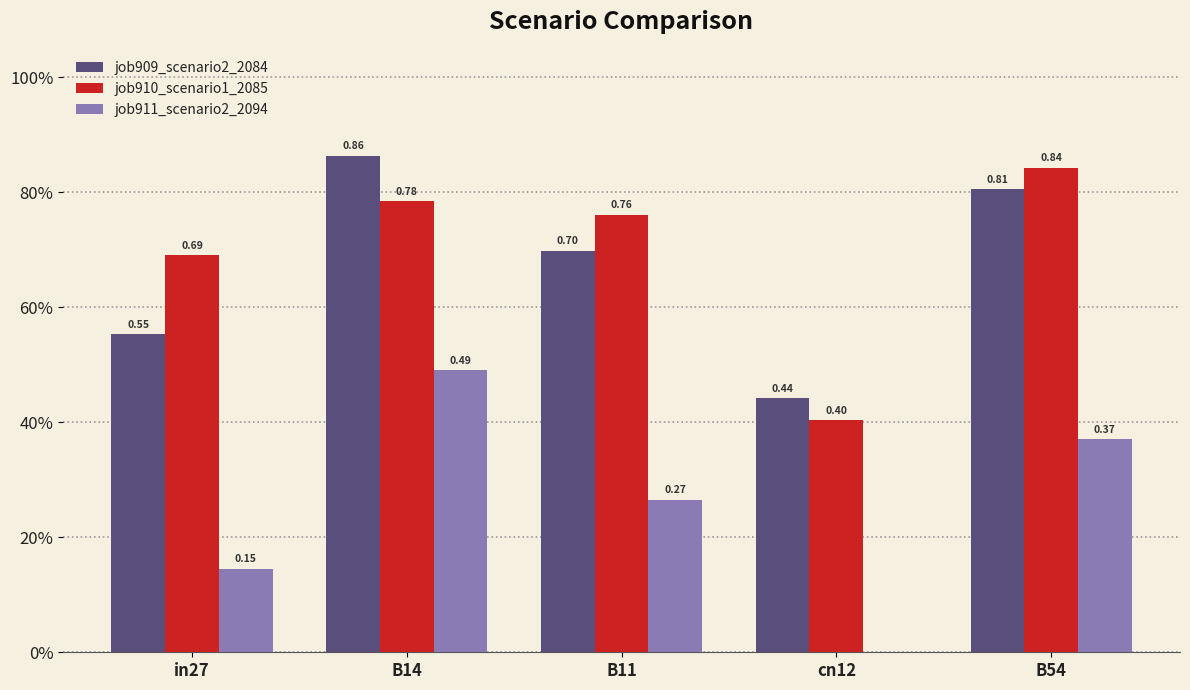

Are the bars horizontal?

No